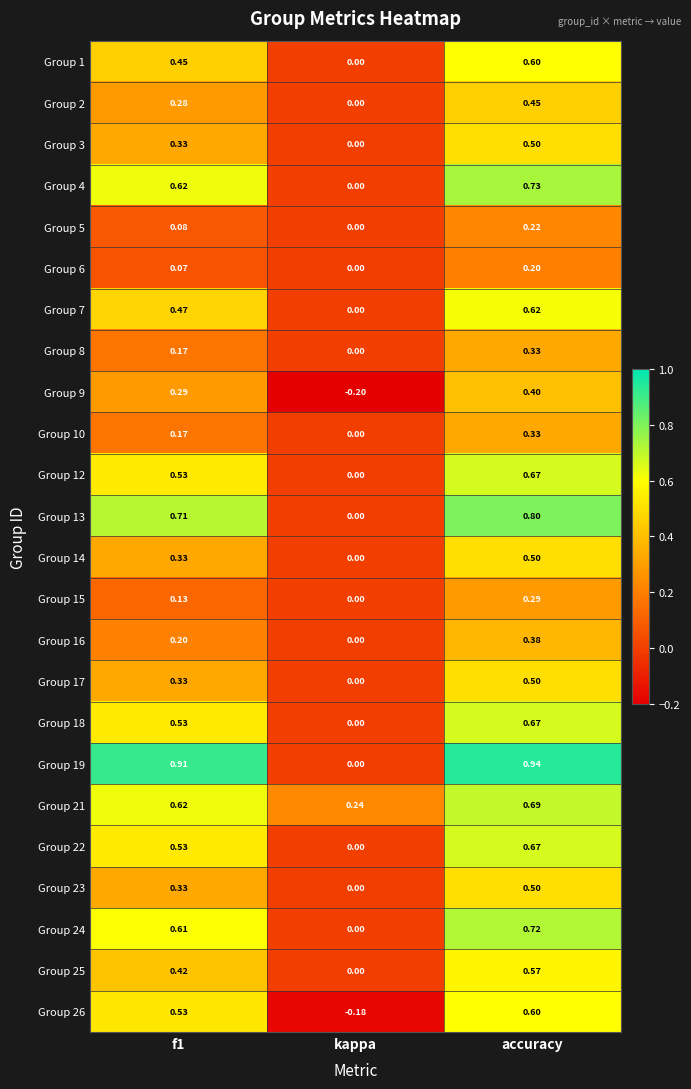

At which label is Group 16 closest to 0?

kappa